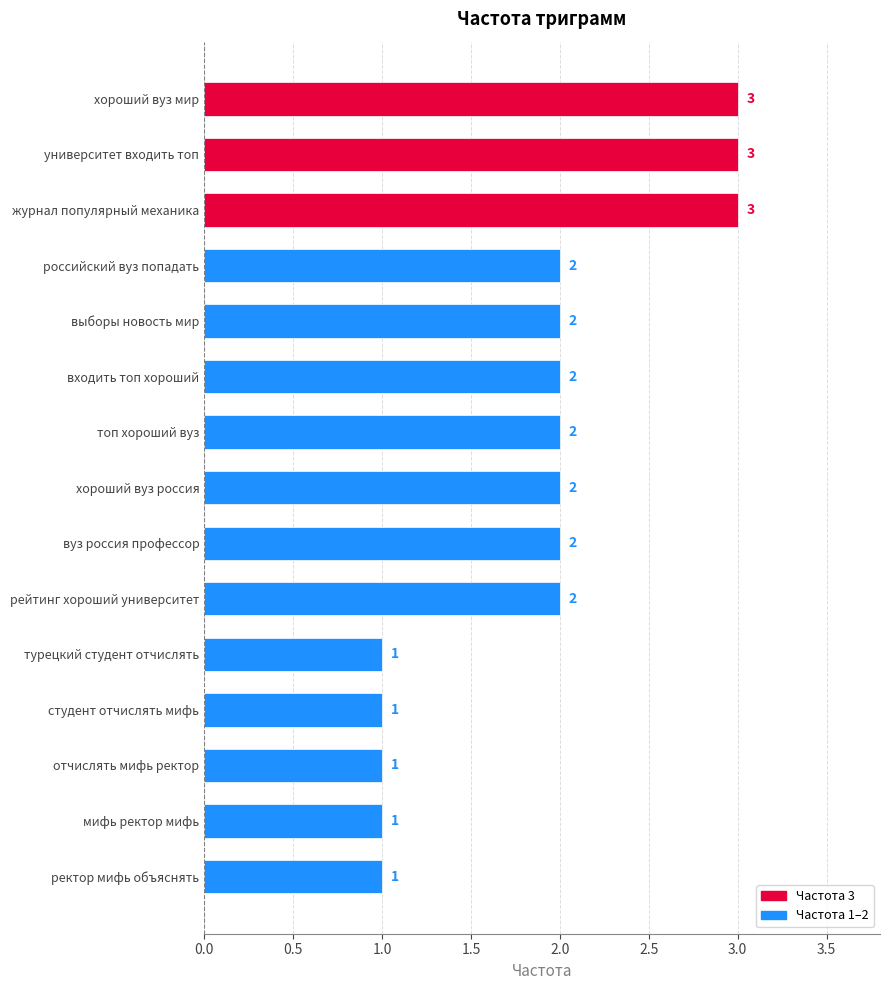

What is the label of the 15th bar from the top?

ректор мифь объяснять